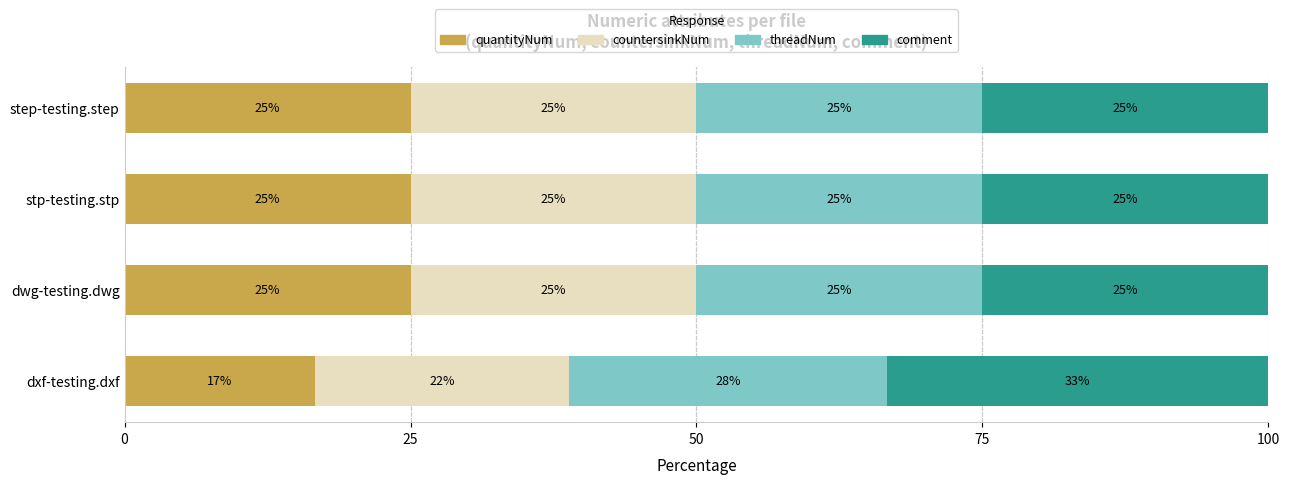

What is the total value across all series at step-testing.step?

100.0